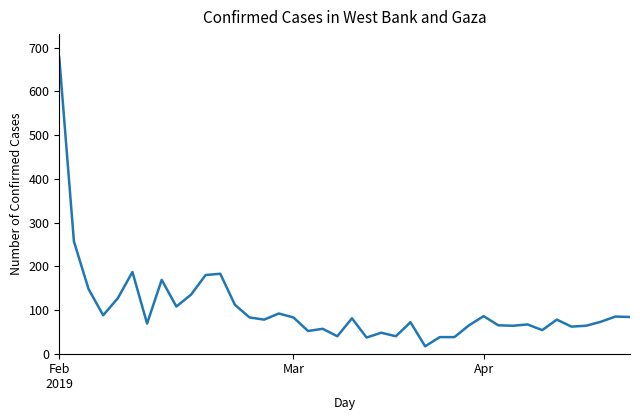

What is the difference between the maximum and second lowest values?

640